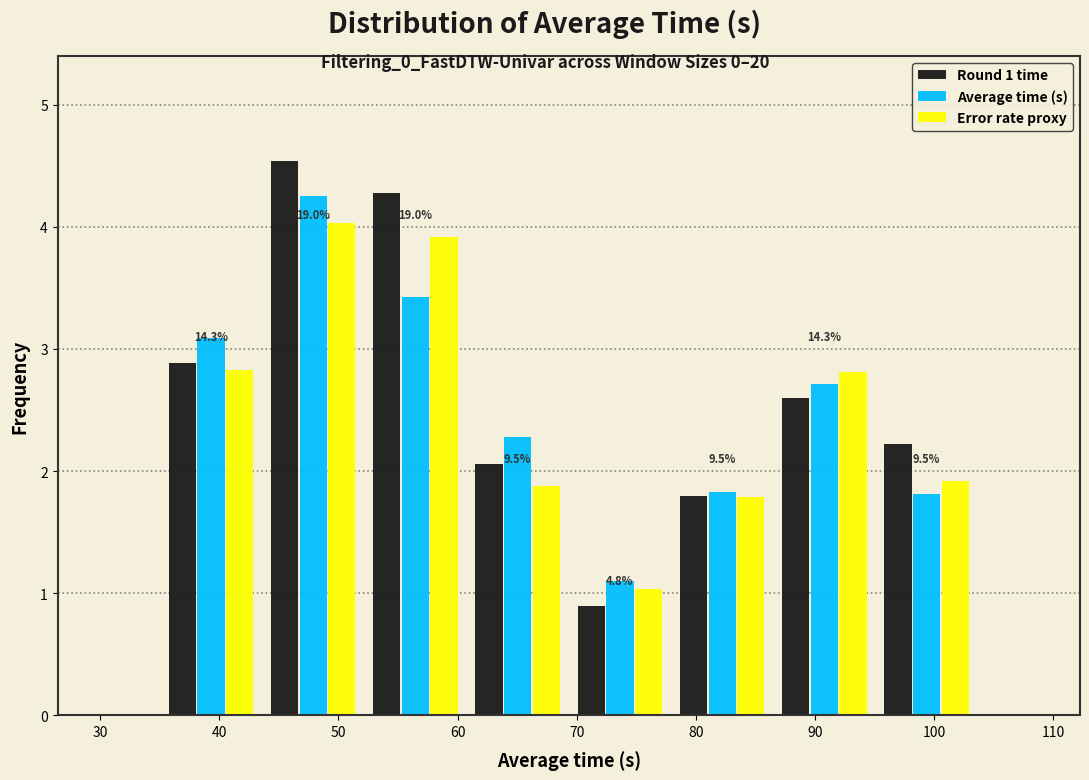

In the Average time (s) series, which range on the x-axis has the tallest bar?

44 to 52